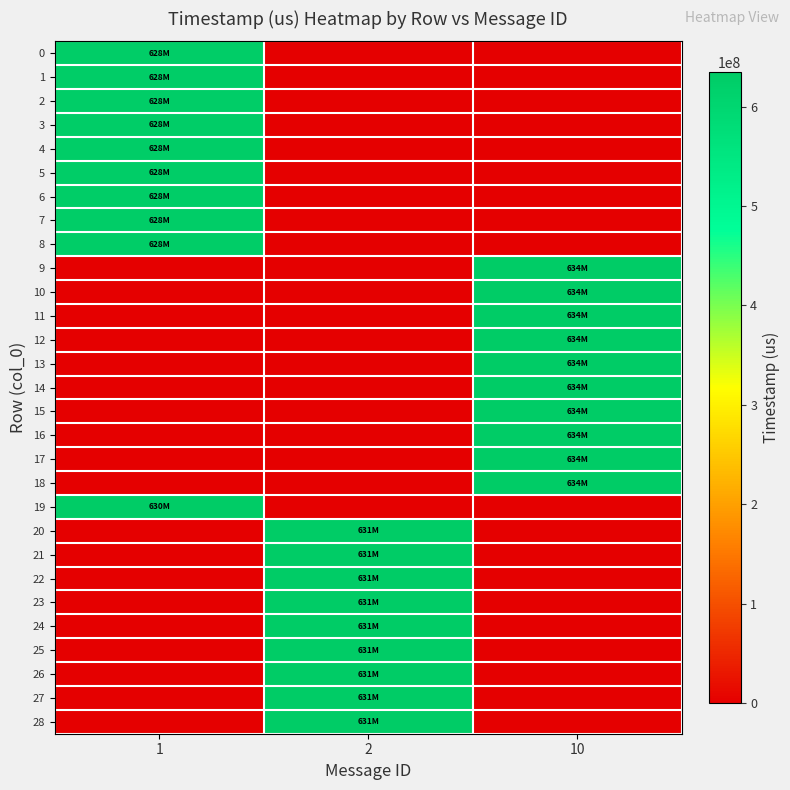

Rank the series at 1 from lowest to highest value.

9, 10, 11, 12, 13, 14, 15, 16, 17, 18, 20, 21, 22, 23, 24, 25, 26, 27, 28, 0, 1, 2, 3, 4, 5, 6, 7, 8, 19